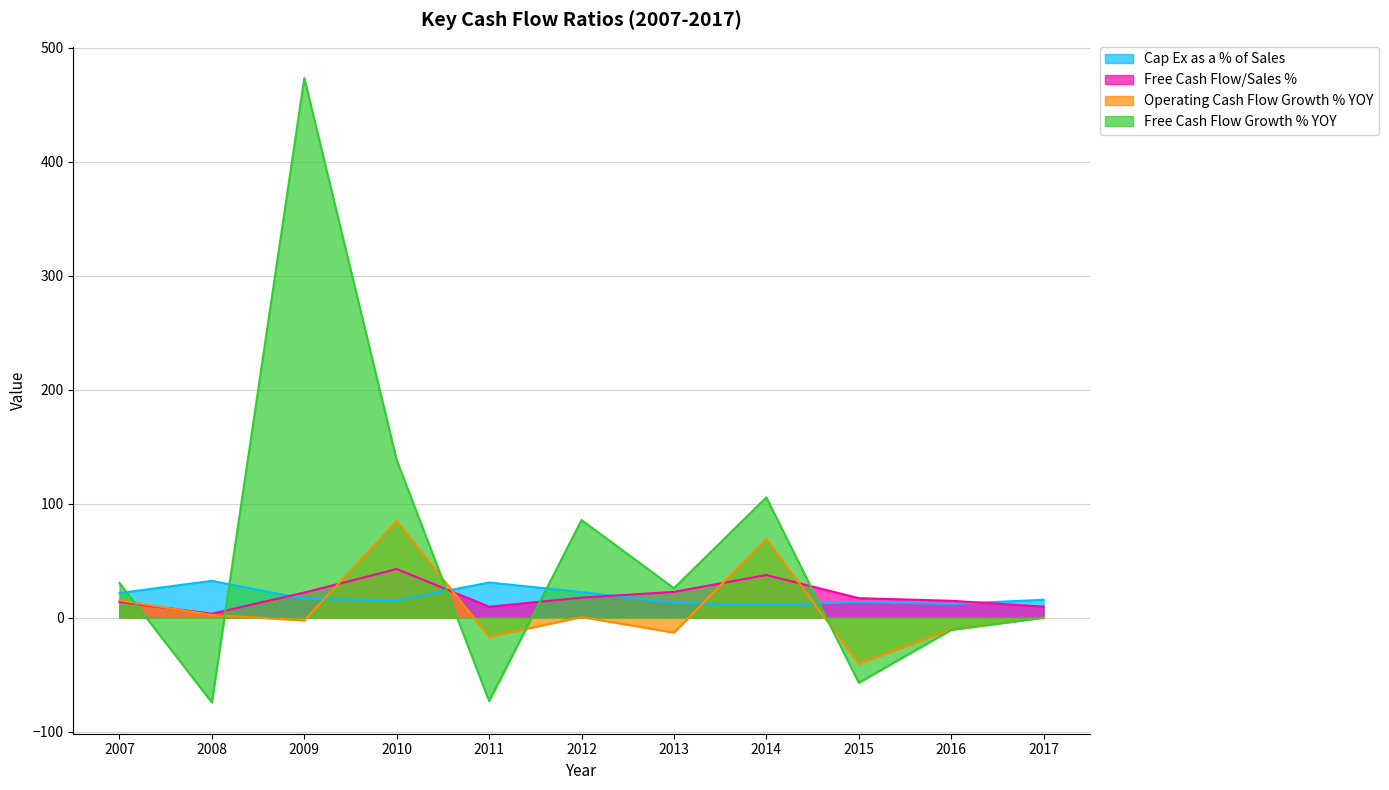

Which series has the largest range (max minus min)?

Free Cash Flow Growth % YOY